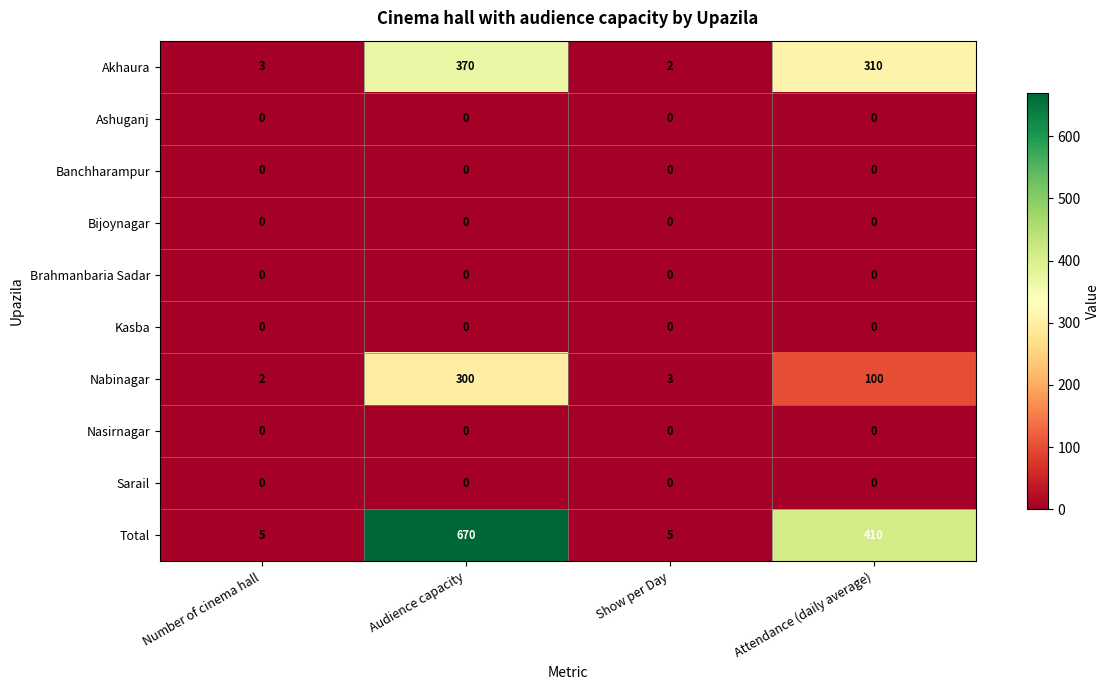

Which series changed the most between Audience capacity and Attendance (daily average)?

Total